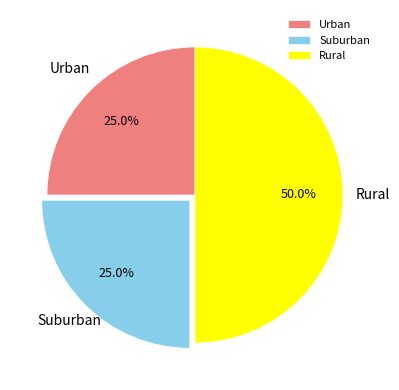

Between Suburban and Rural, which is larger?

Rural